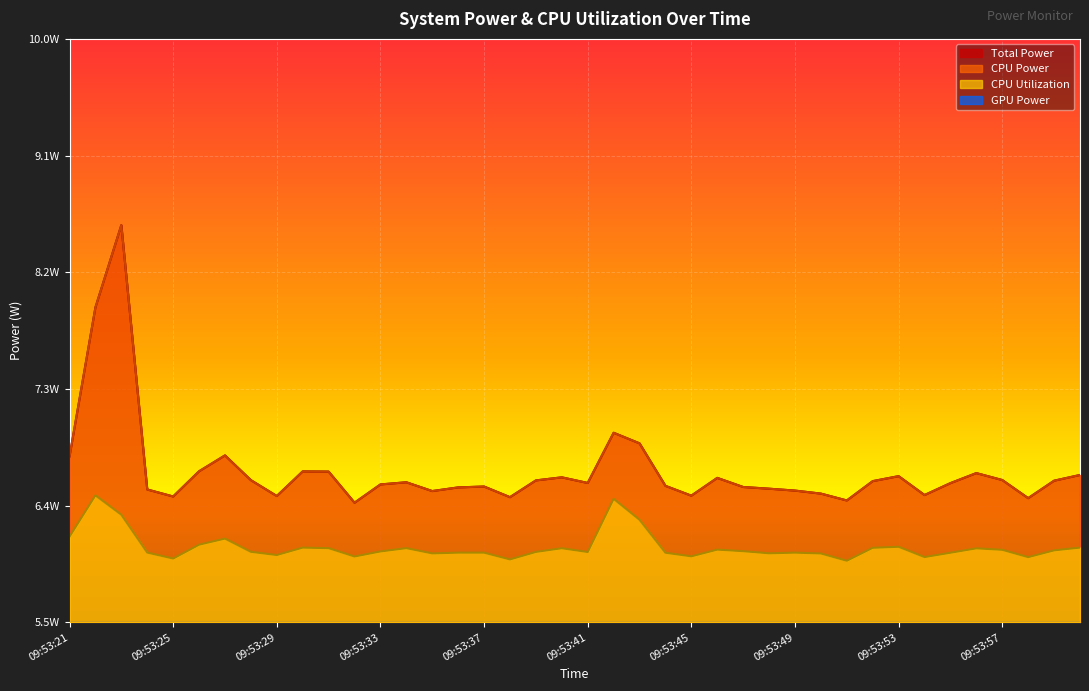

True or false: CPU Utilization and CPU Power cross at least once.

False